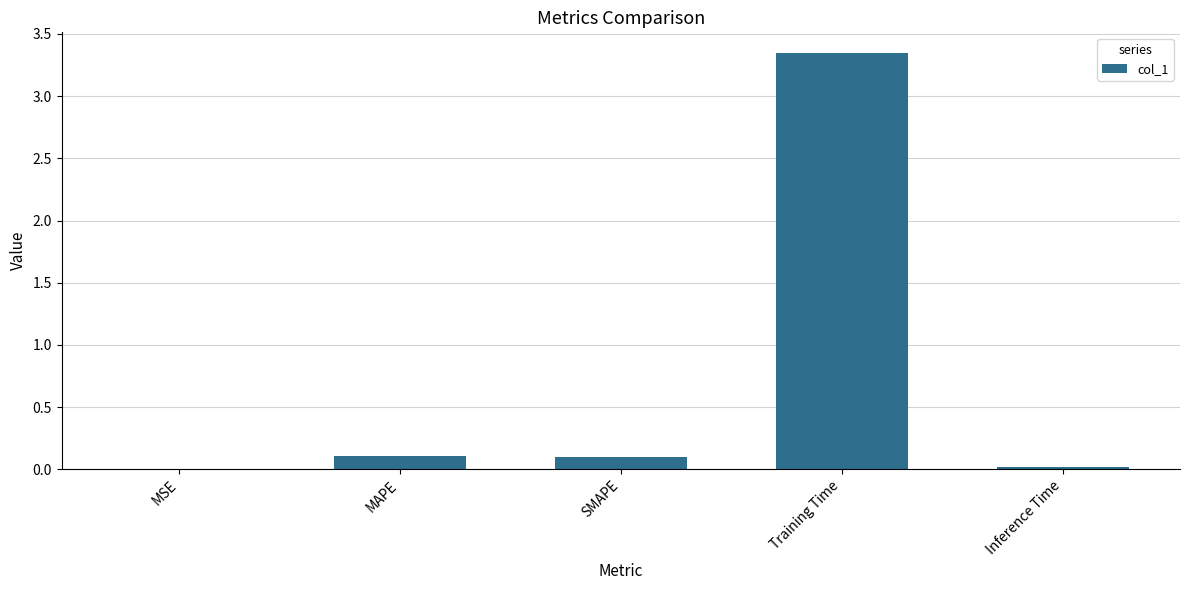

True or false: the data shows 0.0 at MSE.

True